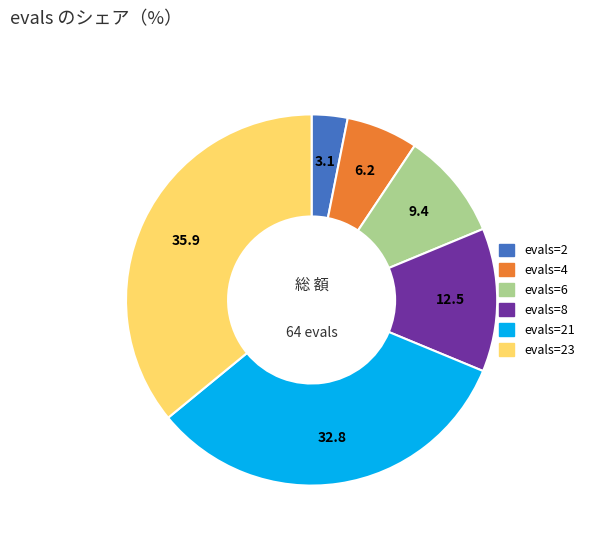

Is there any slice that represents more than half of the pie?

No